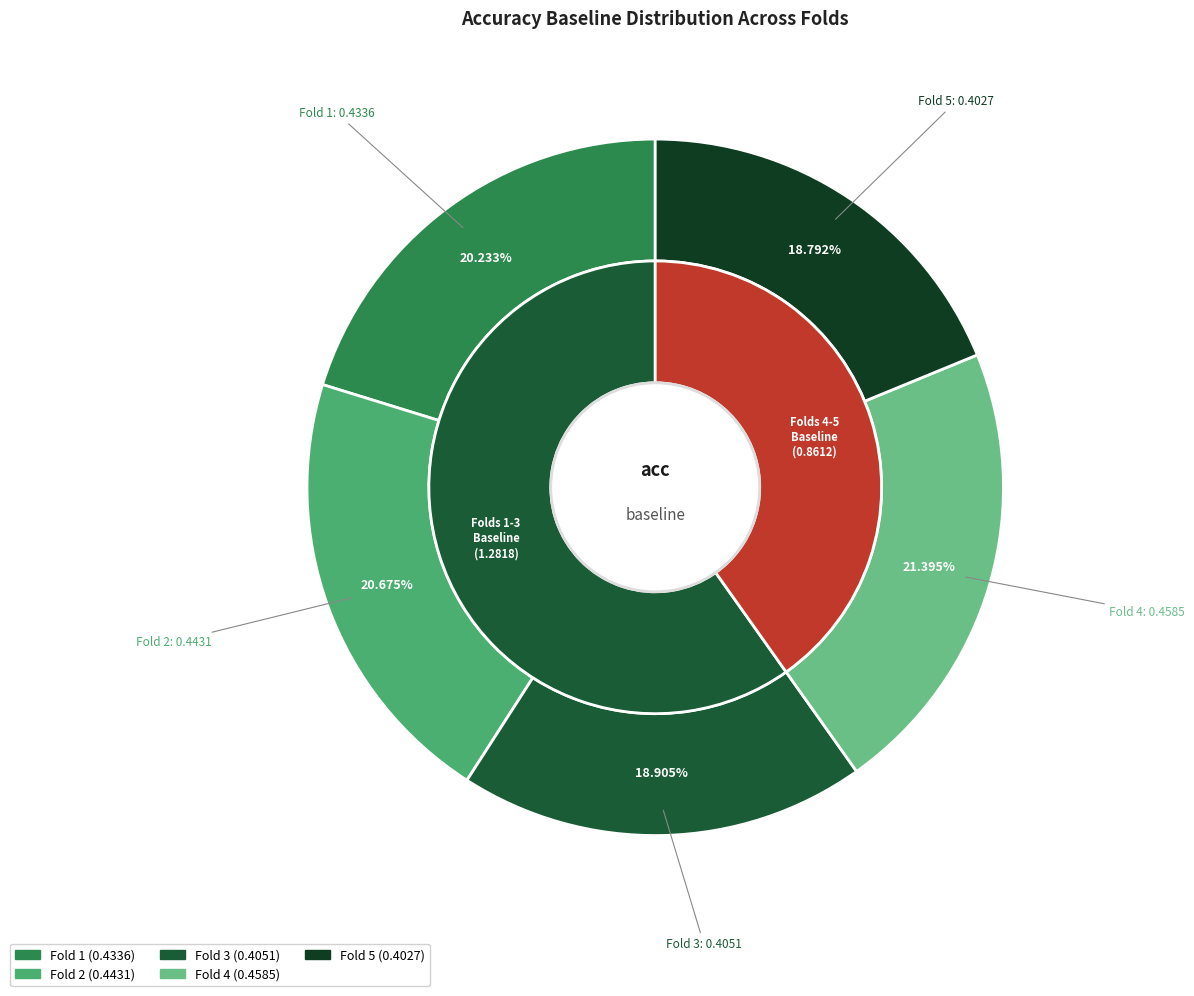

Rank the categories by value from highest to lowest.

4, 2, 1, 3, 5